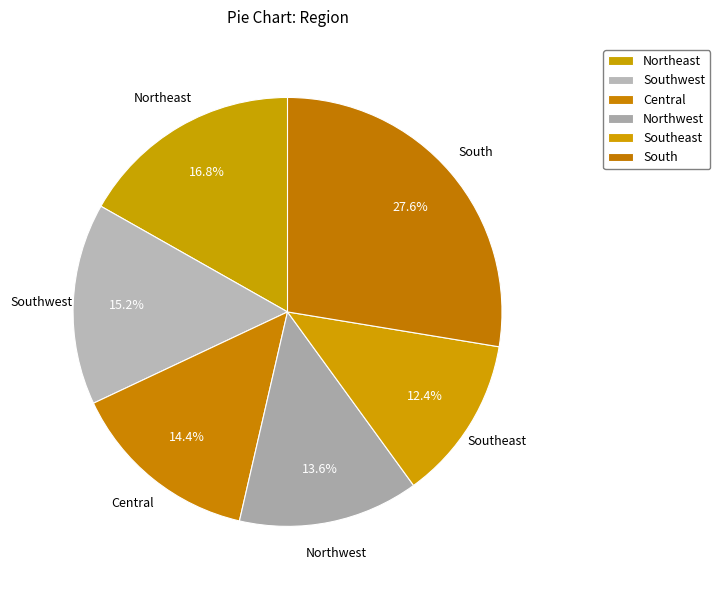

What percentage is the Southeast slice, to the nearest percent?

12%